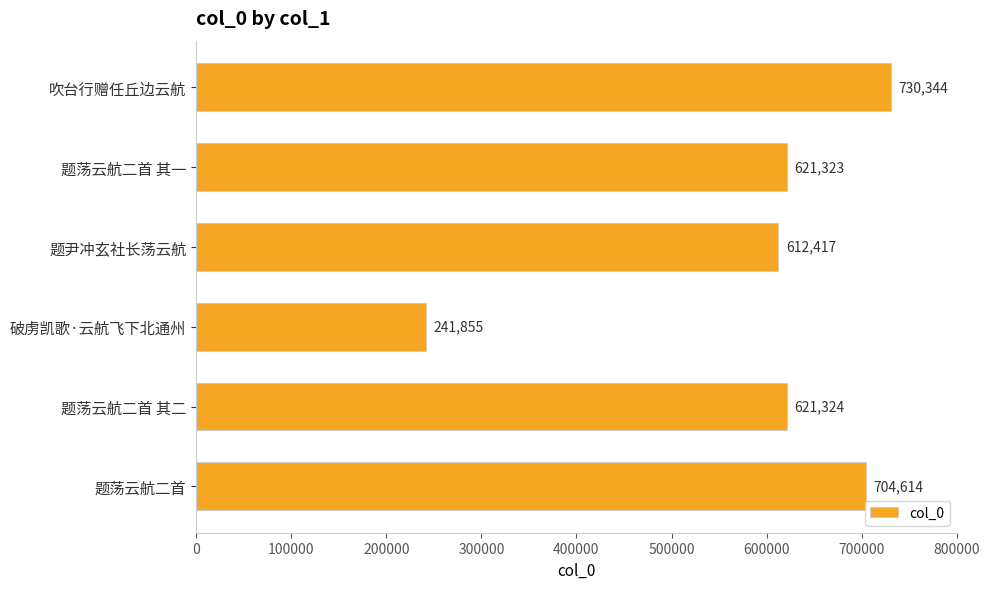

Which has a higher value, 吹台行赠任丘边云航 or 题尹冲玄社长荡云航?

吹台行赠任丘边云航